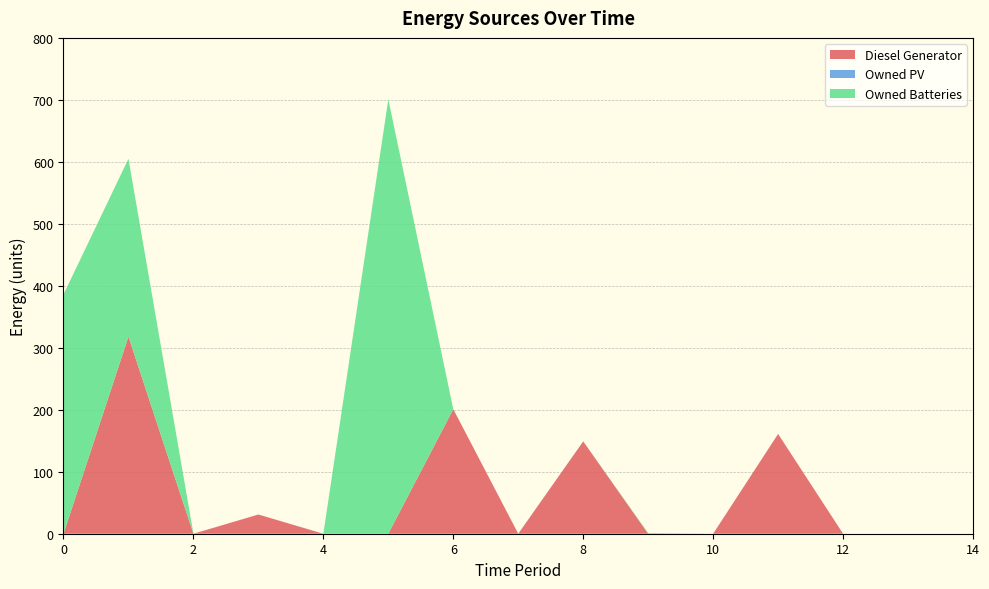

Reading left to right, extract all data points from this chart.

Diesel Generator: 0	318	0	31	0	0	201	0	149	0	0	161	0	0	0
Owned PV: 0	0	0	0	0	0	0	0	0	0	0	0	0	0	0
Owned Batteries: 386	287	0	0	0	701	0	0	0	1	0	0	0	0	0